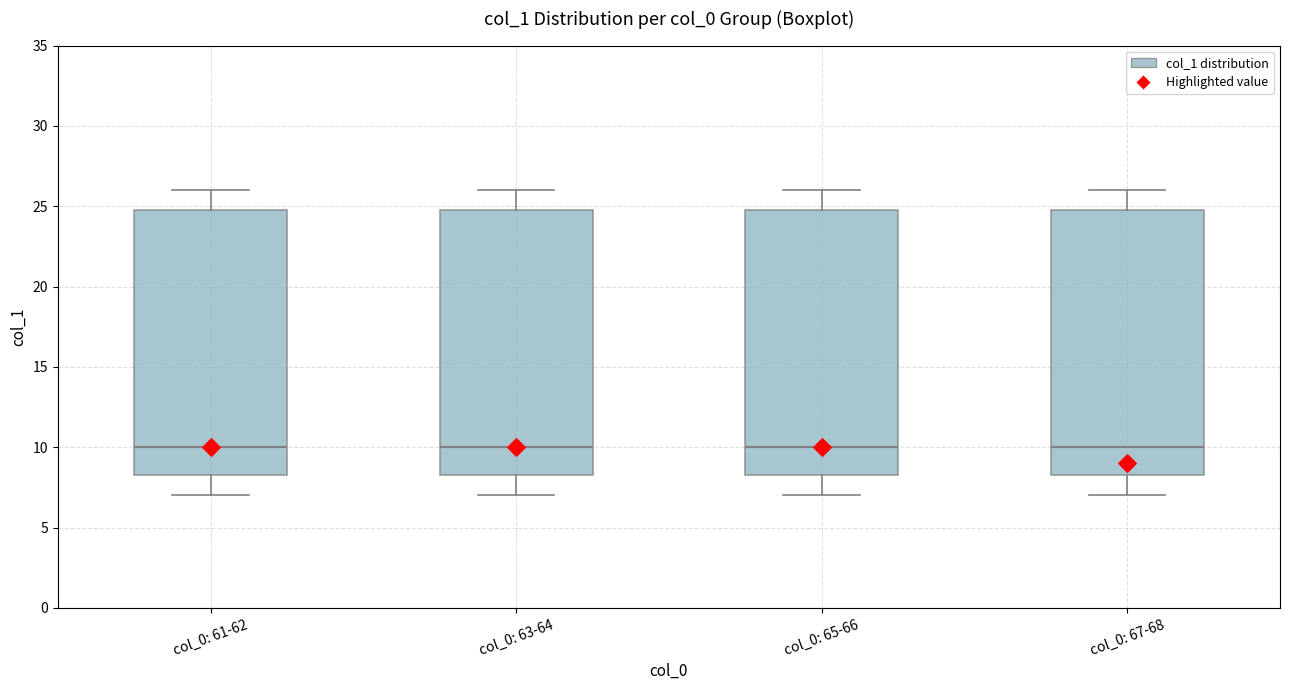

Reading left to right, transcribe this box plot: for each box, give where its median line is, the range the box spans, and where its two whiskers end, as read against the y-axis. The values are not printed on the chart, so give them approximately, as read against the axis.

col_0: 61-62: median 10.0, box 8.5 to 25.0, whiskers 7.0 to 26.0
col_0: 63-64: median 10.0, box 8.5 to 25.0, whiskers 7.0 to 26.0
col_0: 65-66: median 10.0, box 8.5 to 25.0, whiskers 7.0 to 26.0
col_0: 67-68: median 10.0, box 8.5 to 25.0, whiskers 7.0 to 26.0